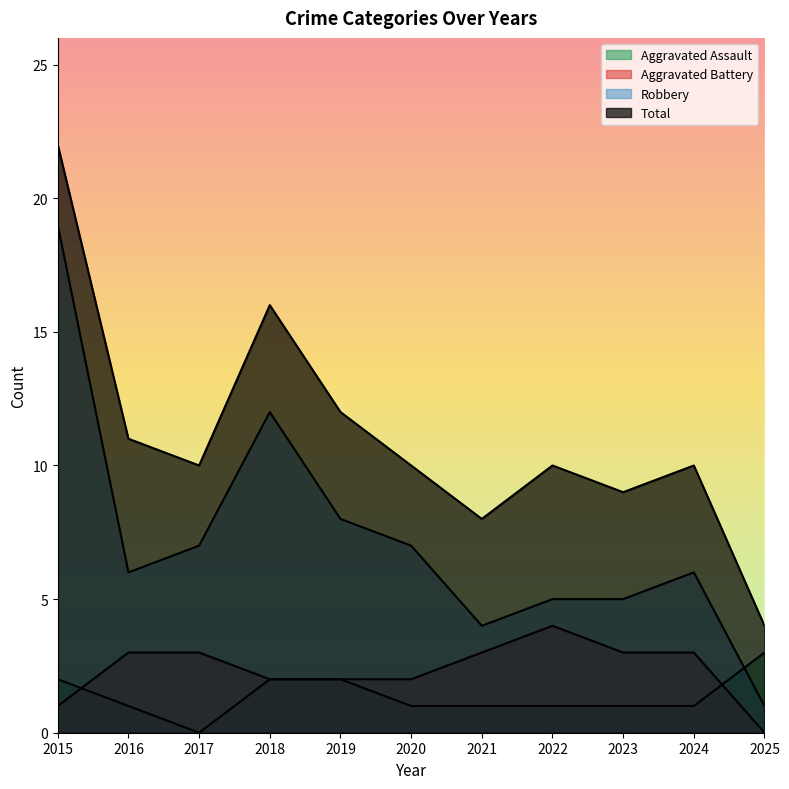

How many values in the Total series are below 10?

3